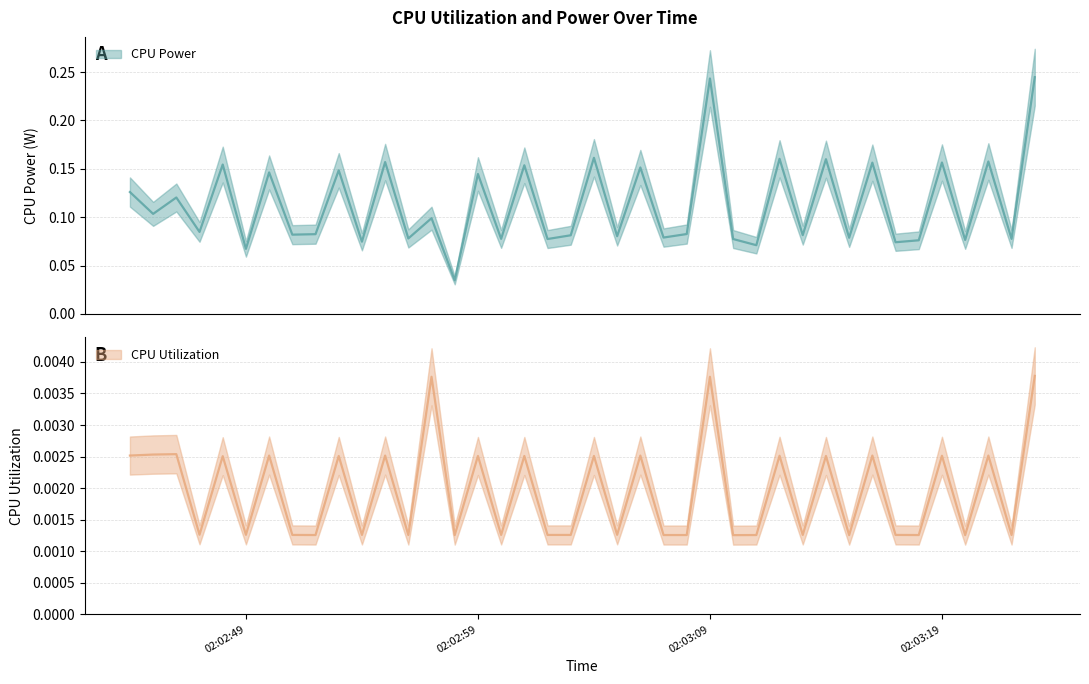

True or false: CPU Utilization and CPU Power cross at least once.

False